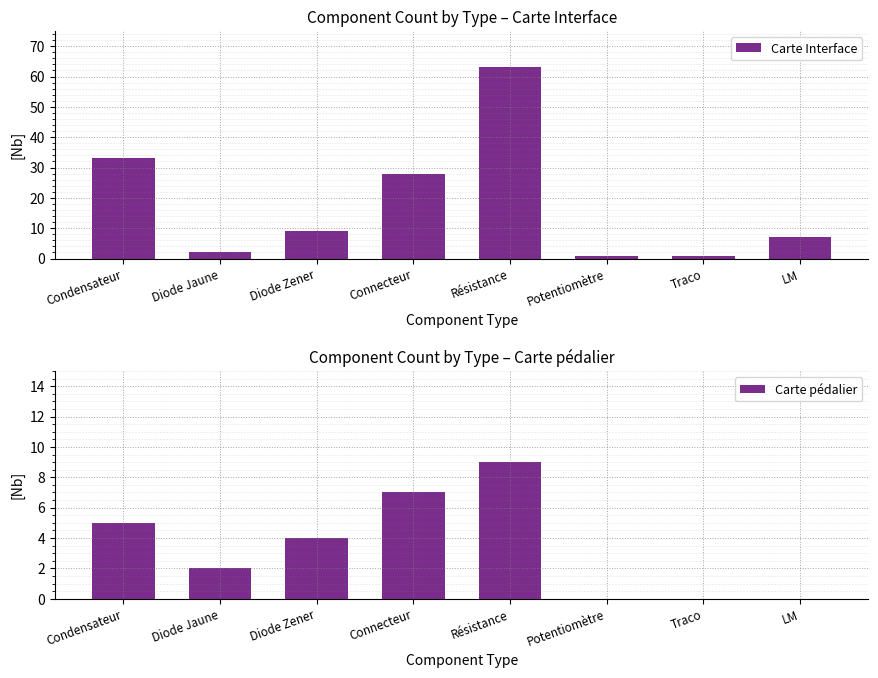

Which series has the largest total across all categories?

Carte Interface